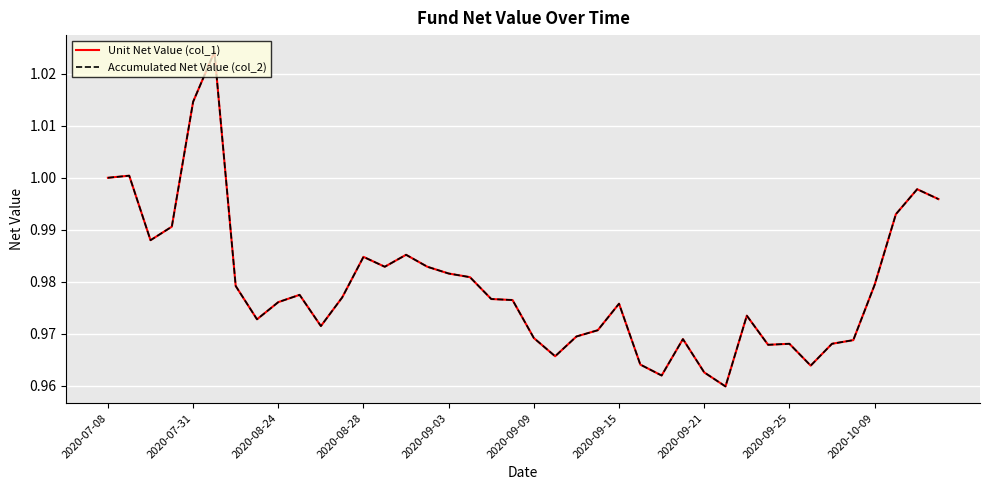

Reading left to right, what are all the values shown in this chart?

Unit Net Value (col_1): 1.0	1.0	1.0	1.0	1.0	1.0	1.0	1.0	1.0	1.0	1.0	1.0	1.0	1.0	1.0	1.0	1.0	1.0	1.0	1.0	1.0	1.0	1.0	1.0	1.0	1.0	1.0	1.0	1.0	1.0	1.0	1.0	1.0	1.0	1.0	1.0	1.0	1.0	1.0	1.0
Accumulated Net Value (col_2): 1.0	1.0	1.0	1.0	1.0	1.0	1.0	1.0	1.0	1.0	1.0	1.0	1.0	1.0	1.0	1.0	1.0	1.0	1.0	1.0	1.0	1.0	1.0	1.0	1.0	1.0	1.0	1.0	1.0	1.0	1.0	1.0	1.0	1.0	1.0	1.0	1.0	1.0	1.0	1.0